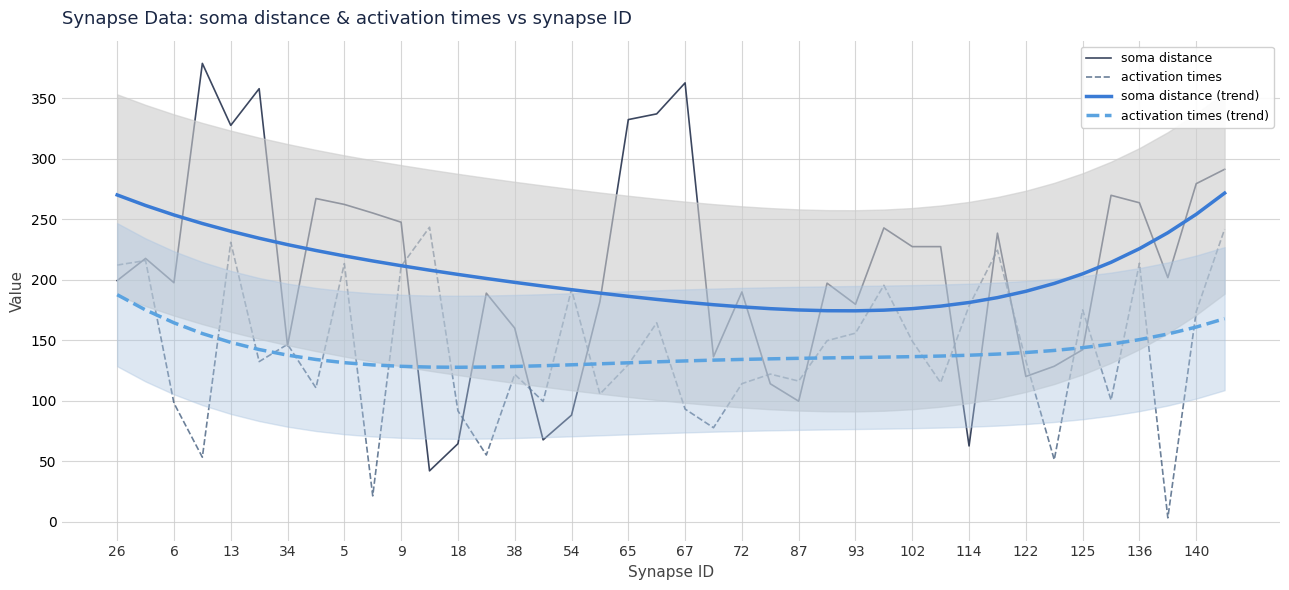

How many times do soma distance and activation times (trend) cross each other?

10